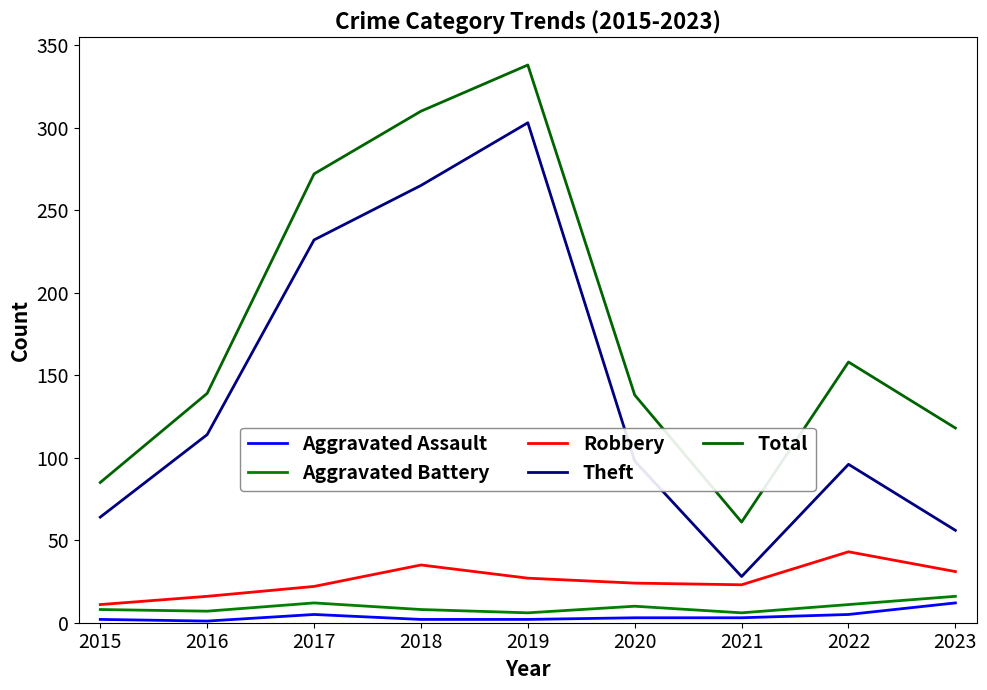

What is the value of the Robbery point at the 8th from the left?

43